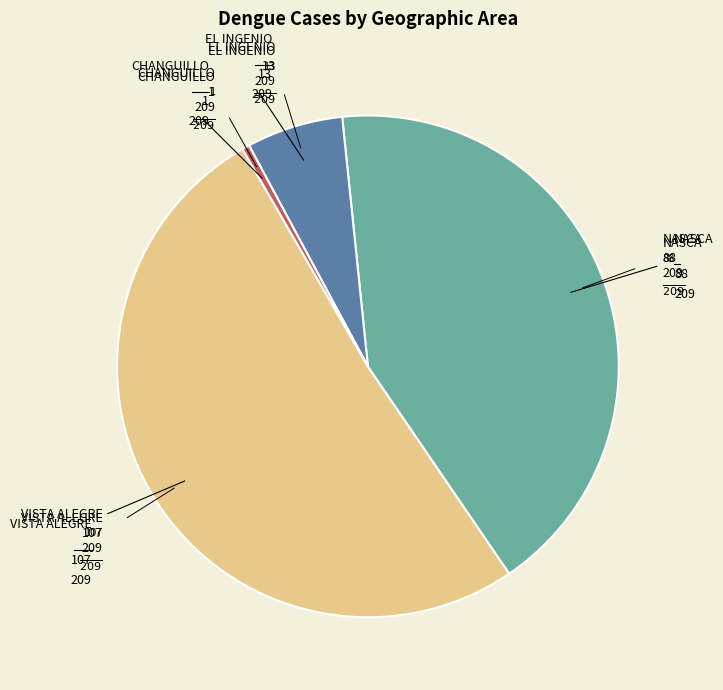

Is there a majority slice in this chart?

Yes